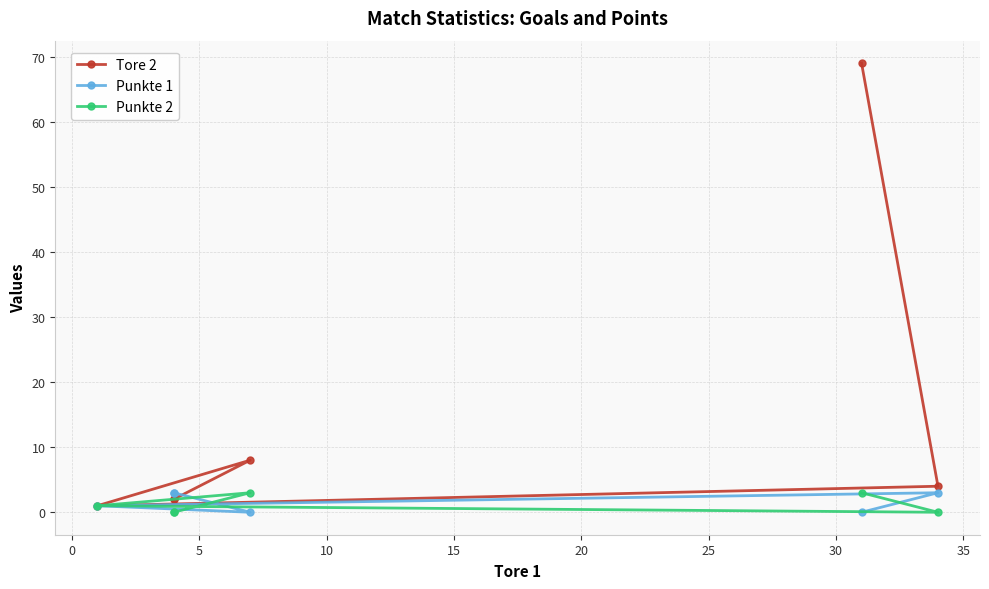

Is the value of Punkte 2 at 0 greater than the value of Tore 2 at 0?

No